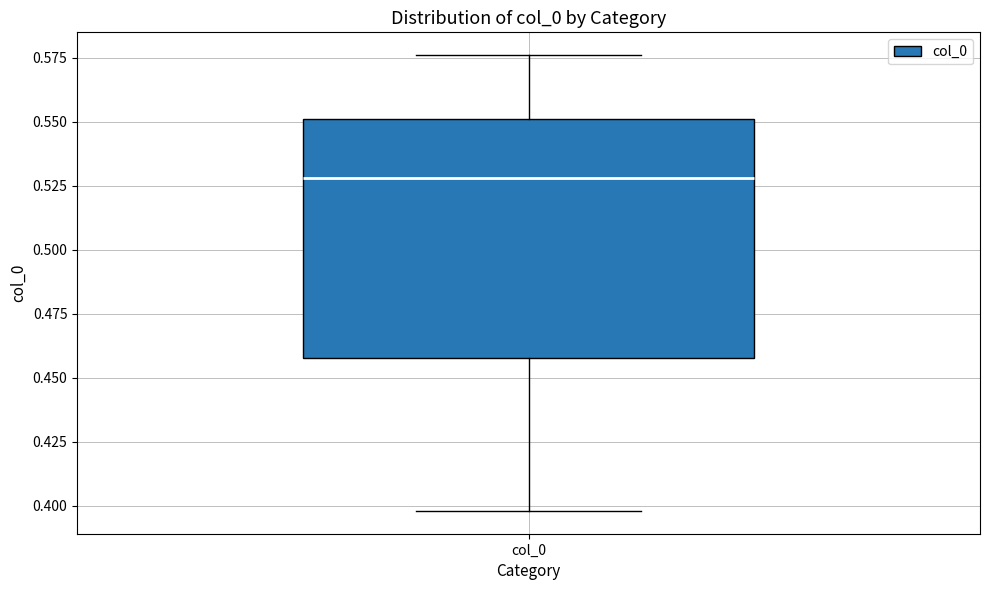

Where does the lower whisker of the box for col_0 end on the y-axis? The values are not printed on the chart, so give them approximately, as read against the axis.

0.400